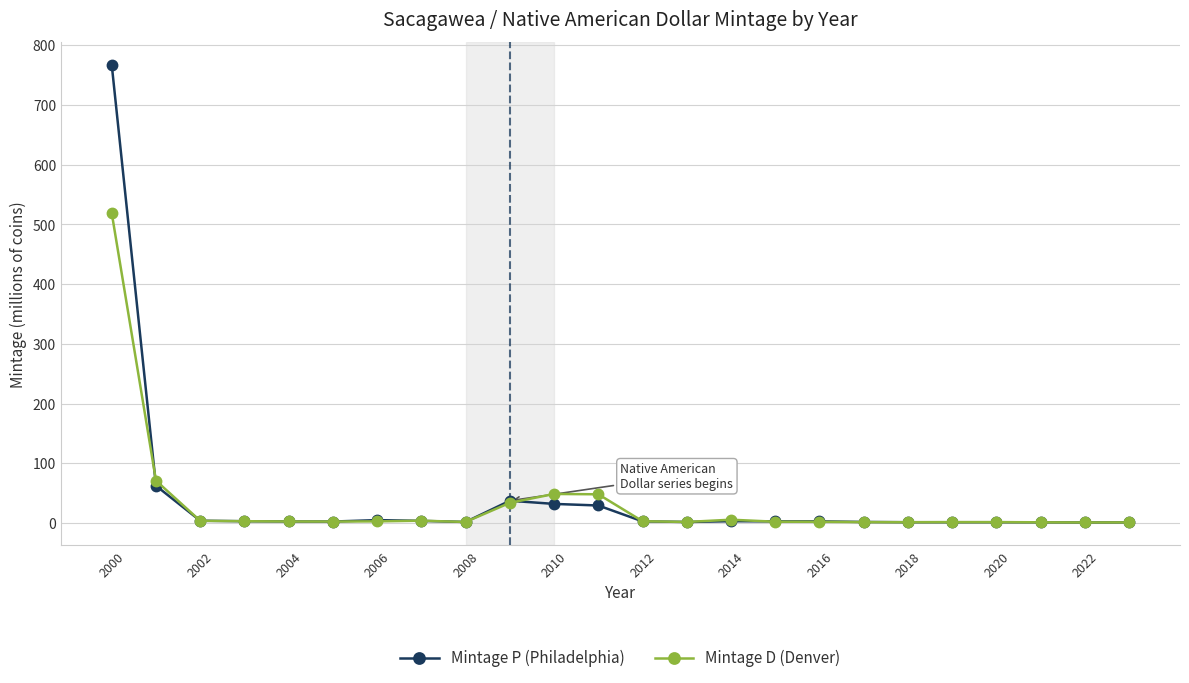

True or false: Mintage D (Denver) has more than 1 points higher than both neighbors.

True